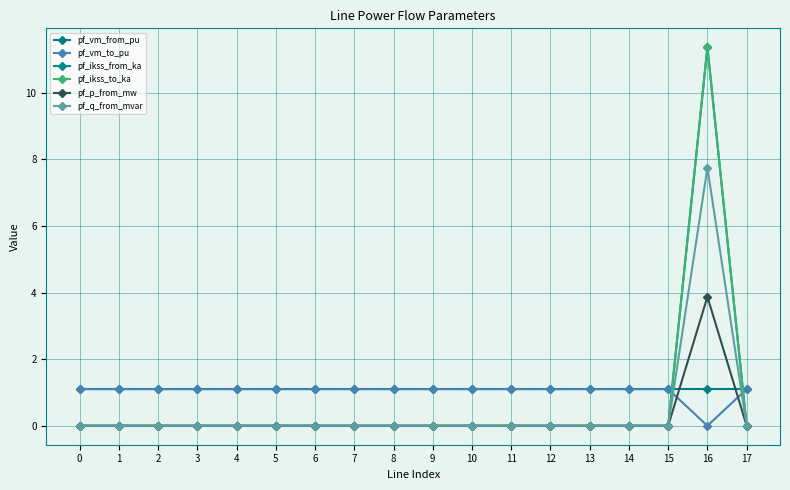

True or false: pf_q_from_mvar and pf_ikss_to_ka cross at least once.

False